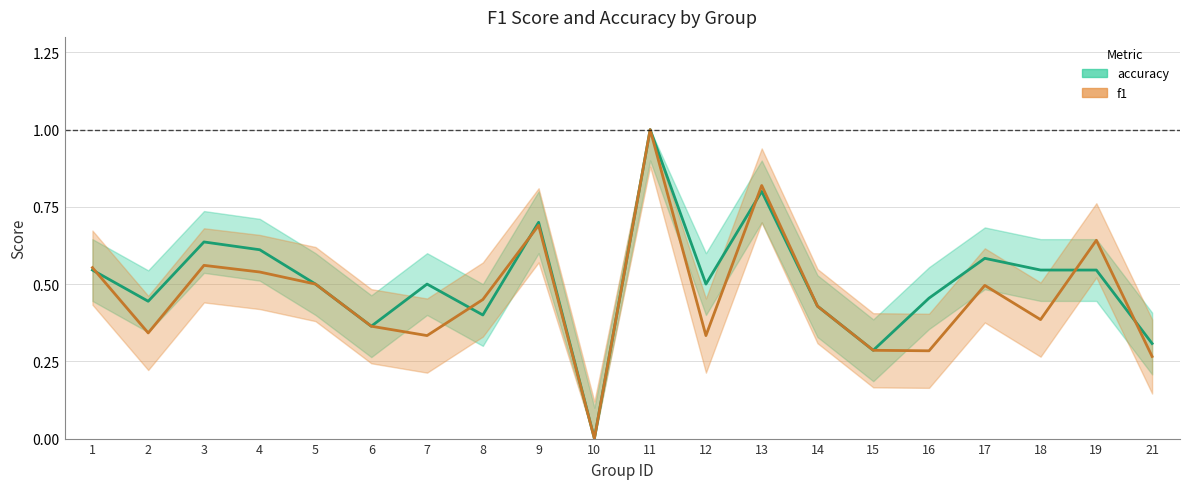

Which series has the largest total across all categories?

accuracy